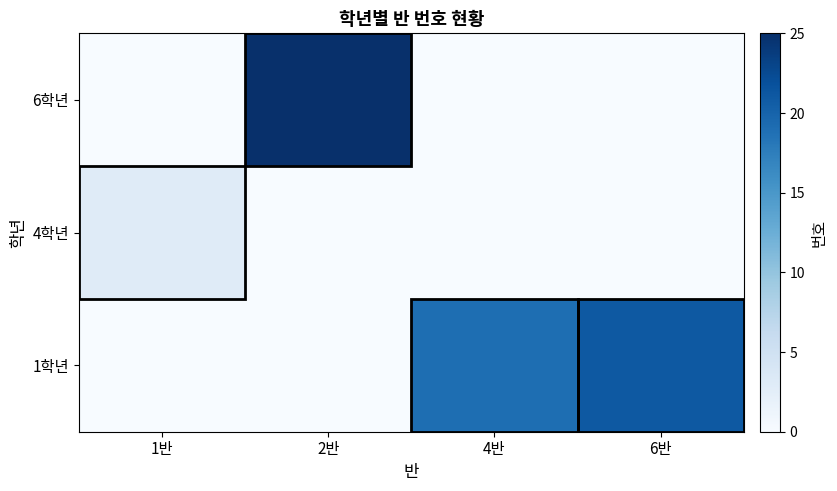

List the series in order of their overall mean, lowest first.

4학년, 6학년, 1학년